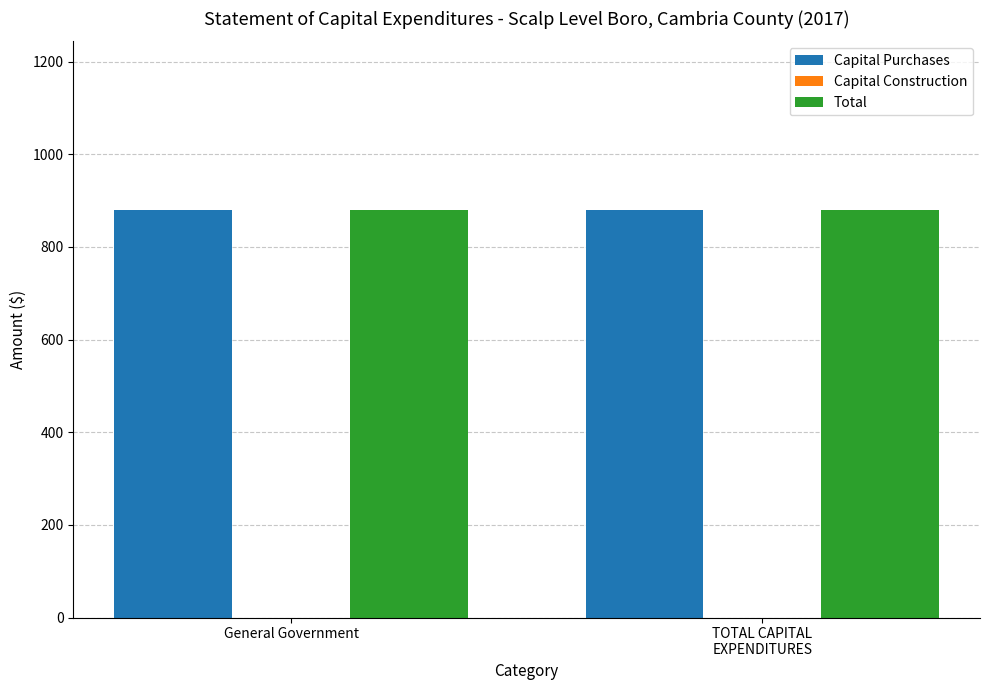

Between General Government and TOTAL CAPITAL
EXPENDITURES, which series saw the biggest shift?

Capital Purchases